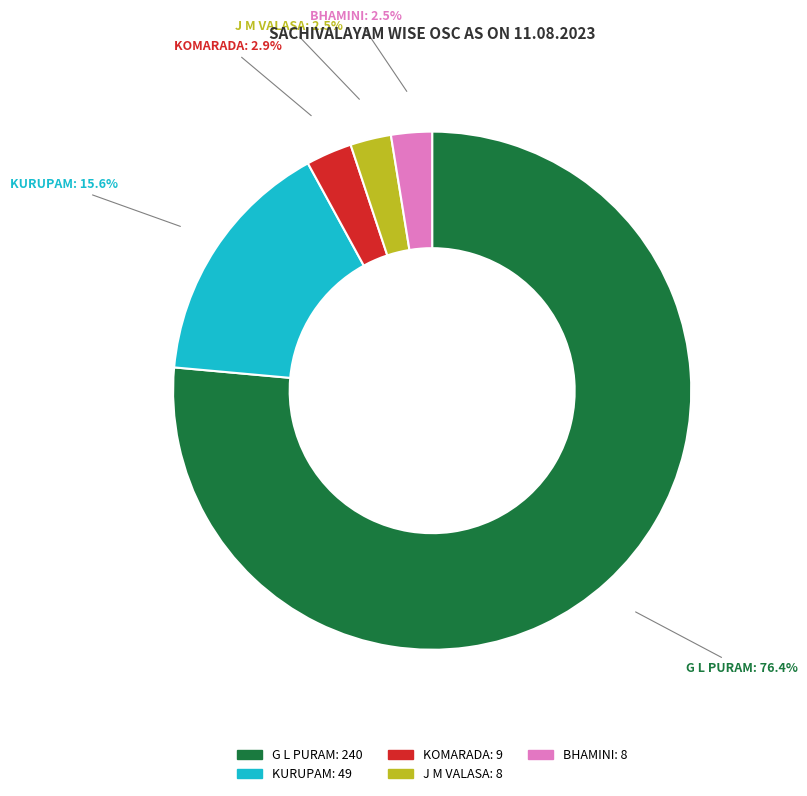

What is the majority slice?

G L PURAM